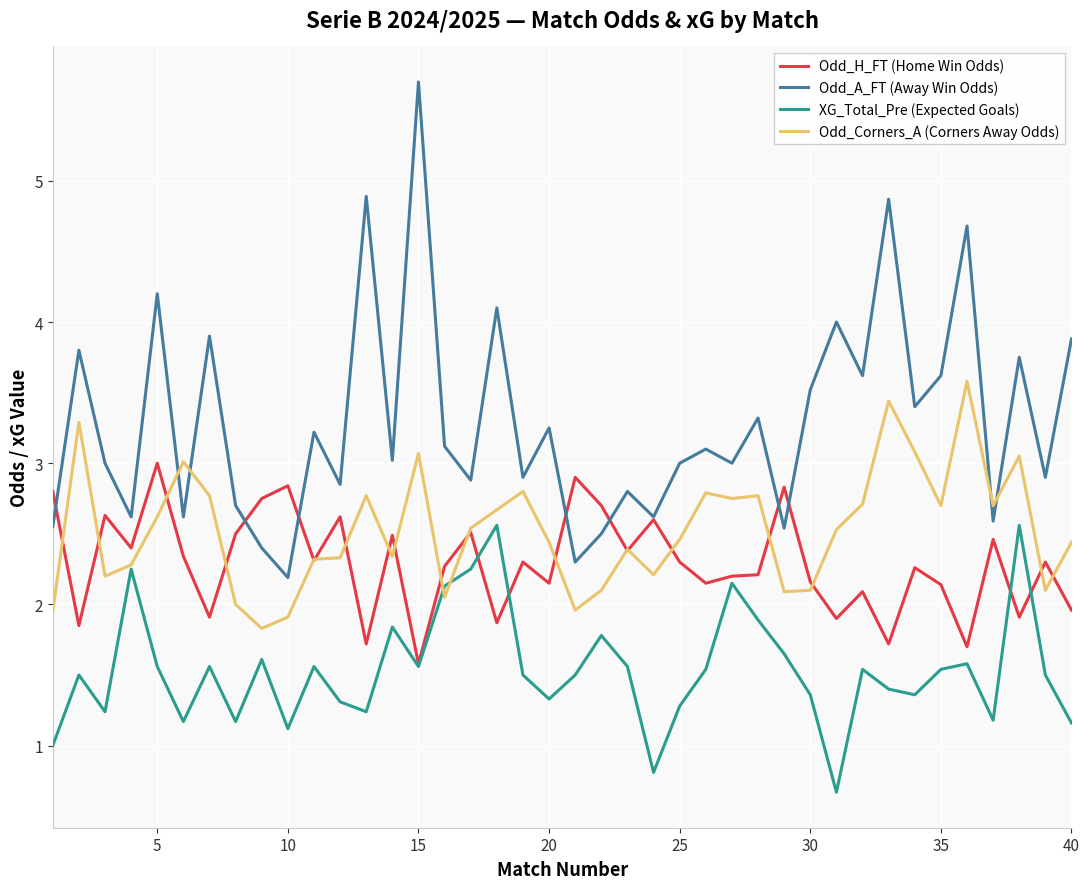

After their last crossing, which series has the higher values: Odd_A_FT (Away Win Odds) or Odd_Corners_A (Corners Away Odds)?

Odd_A_FT (Away Win Odds)